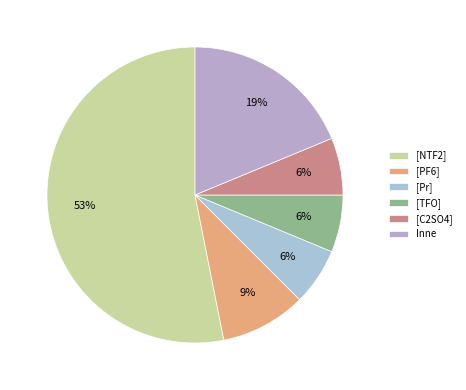

To the nearest percent, what percentage of the pie is [TFO]?

6%